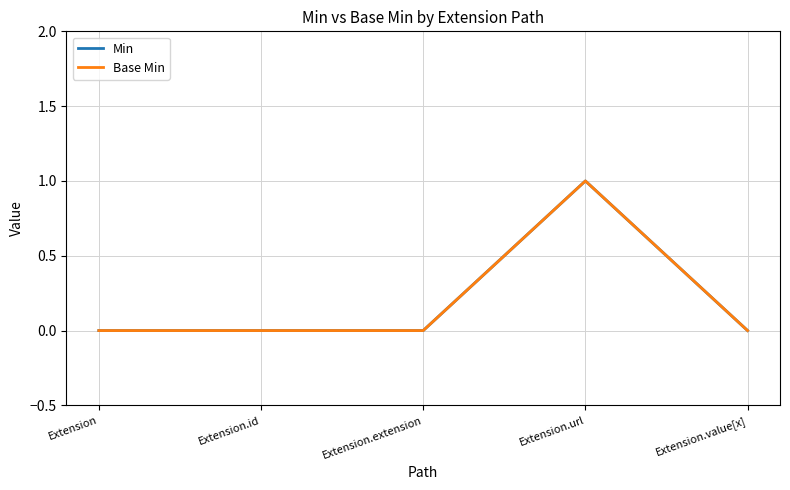

Is this an area chart (filled region under the line)?

No